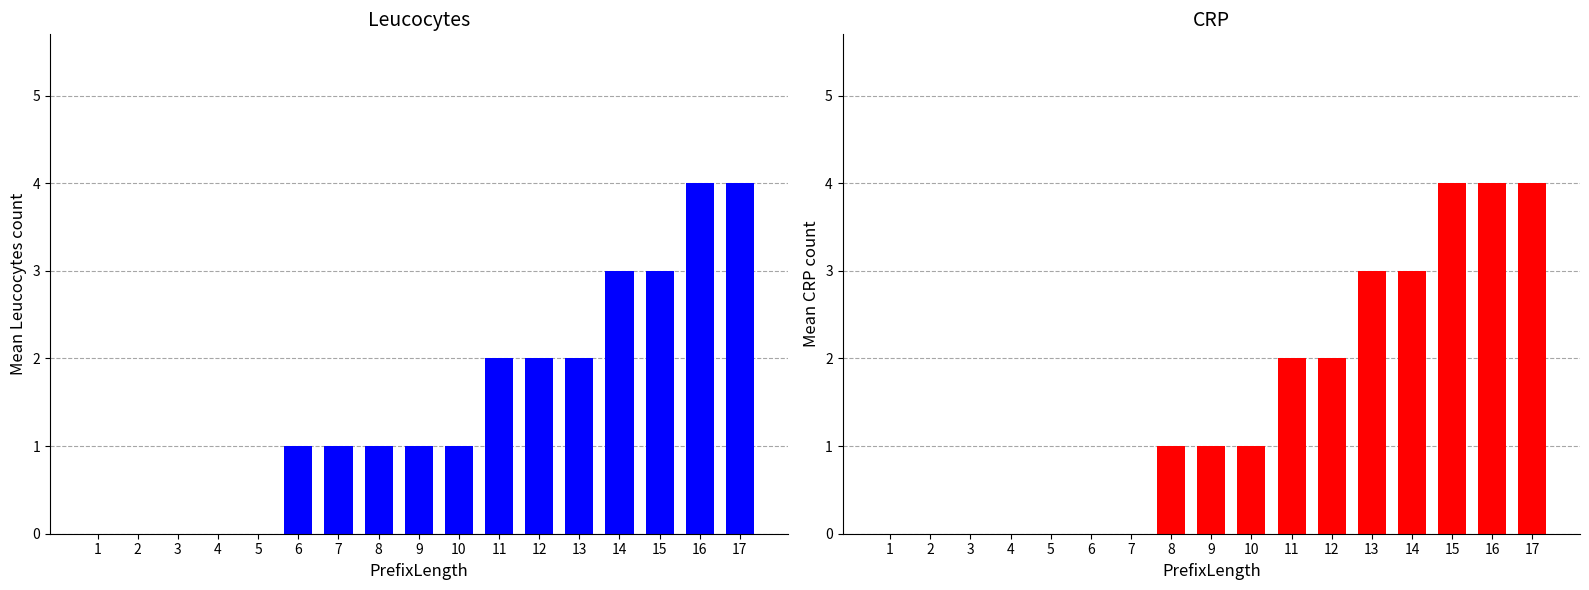

What are all the series names shown in the legend?

Leucocytes, CRP